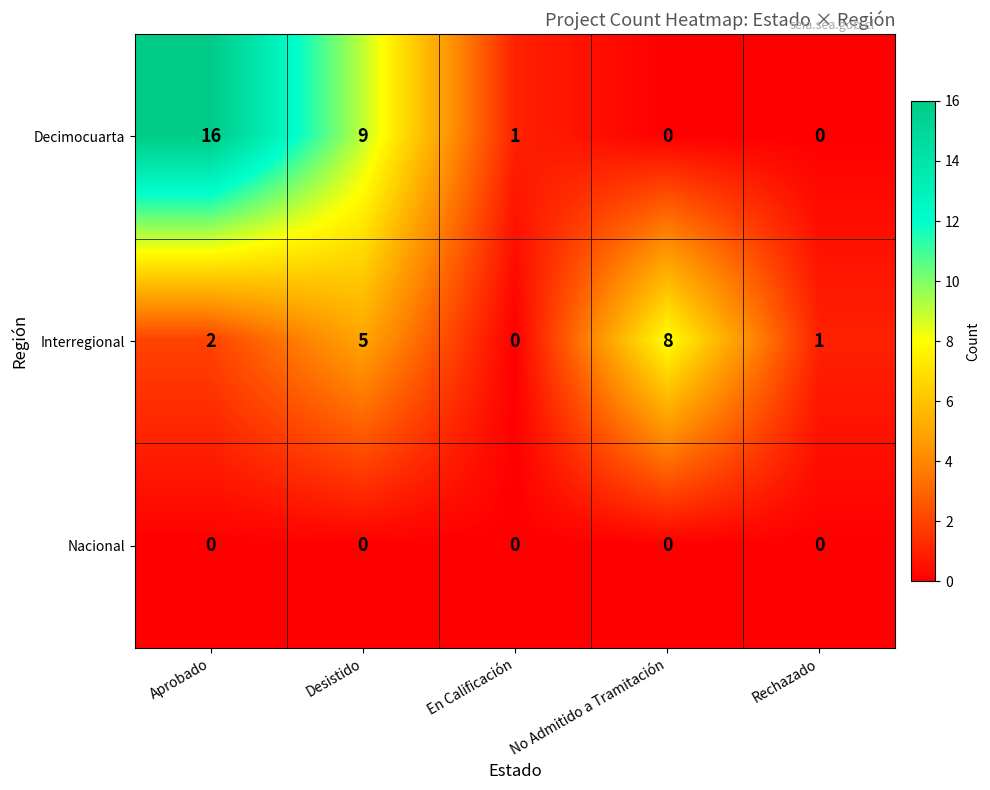

Which series has the largest range (max minus min)?

Decimocuarta